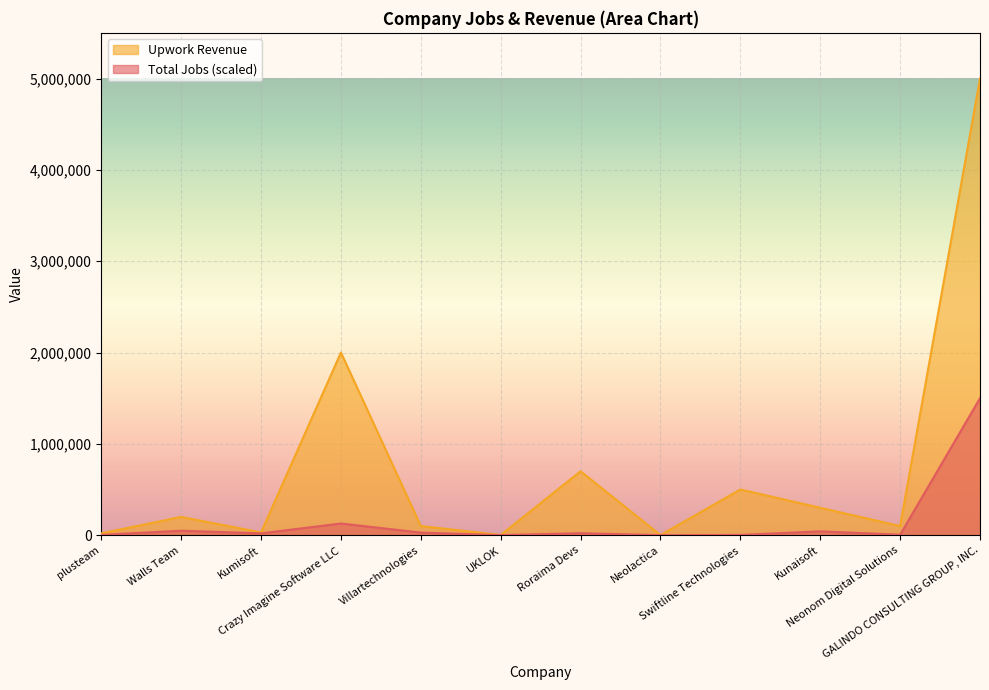

Reading left to right, extract all data points from this chart.

Total Jobs: plusteam=3654.1	Walls Team=48964.7	Kumisoft=19732.0	Crazy Imagine Software LLC=127892.8	Villartechnologies=28136.4	UKLOK=365.4	Roraima Devs=21559.1	Neolactica=0.0	Swiftline Technologies=2557.9	Kunaisoft=42021.9	Neonom Digital Solutions=5115.7	GALINDO CONSULTING GROUP, INC.=1500000.0
Upwork Revenue: plusteam=20000.0	Walls Team=200000.0	Kumisoft=30000.0	Crazy Imagine Software LLC=2000000.0	Villartechnologies=100000.0	UKLOK=2000.0	Roraima Devs=700000.0	Neolactica=1000.0	Swiftline Technologies=500000.0	Kunaisoft=300000.0	Neonom Digital Solutions=100000.0	GALINDO CONSULTING GROUP, INC.=5000000.0